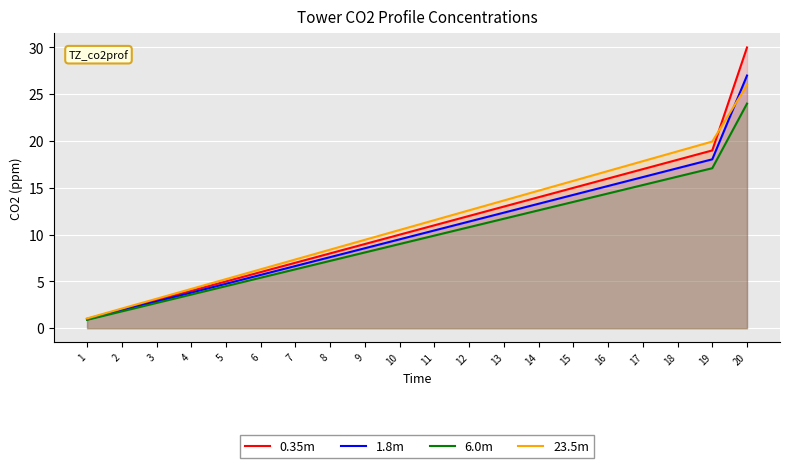

Between 14 and 19, which series saw the biggest shift?

23.5m